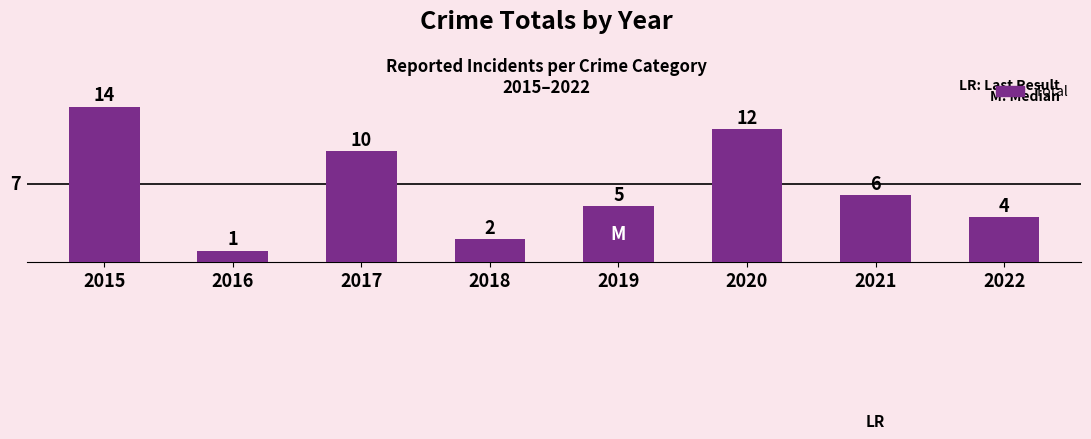

What is the ratio of the value at 2015 to the value at 2021?

2.3